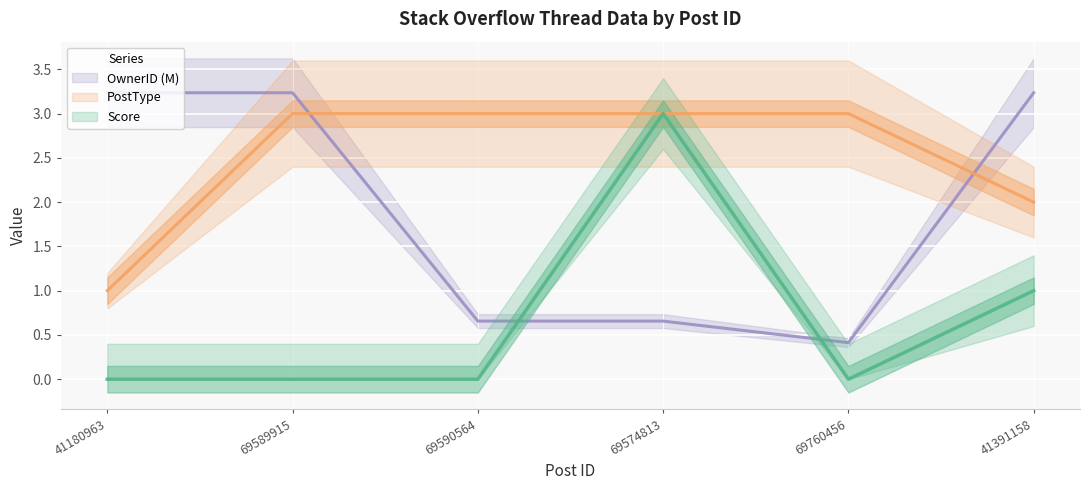

True or false: PostType and Score intersect in this chart.

False